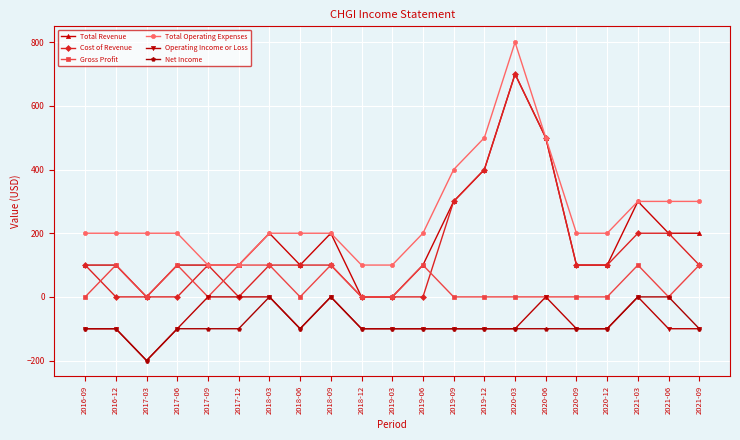

The Net Income series shows -168 at 2020-09. True or false?

False